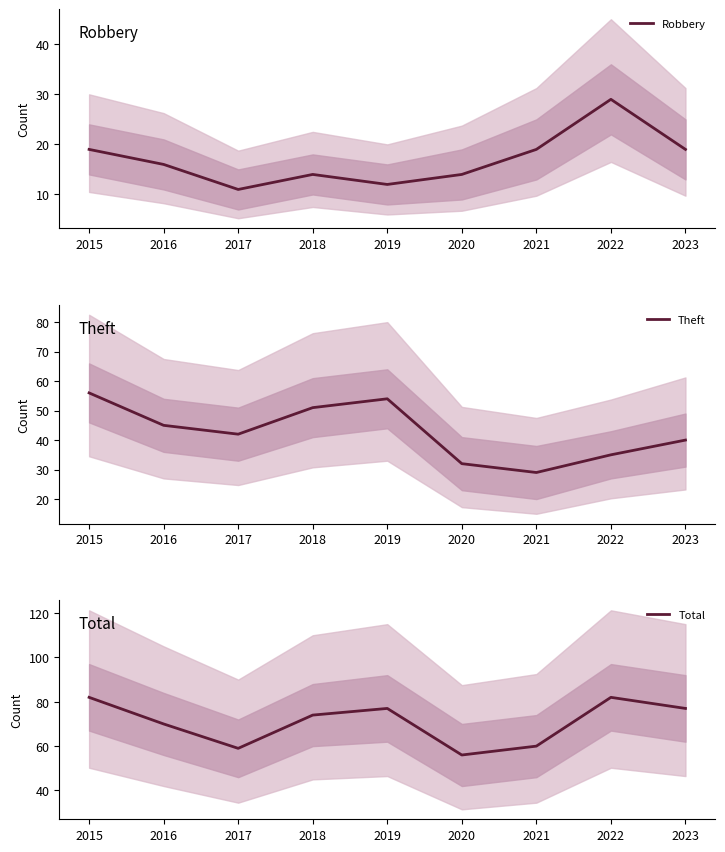

At which category does the chart reach its peak across all series?

2015